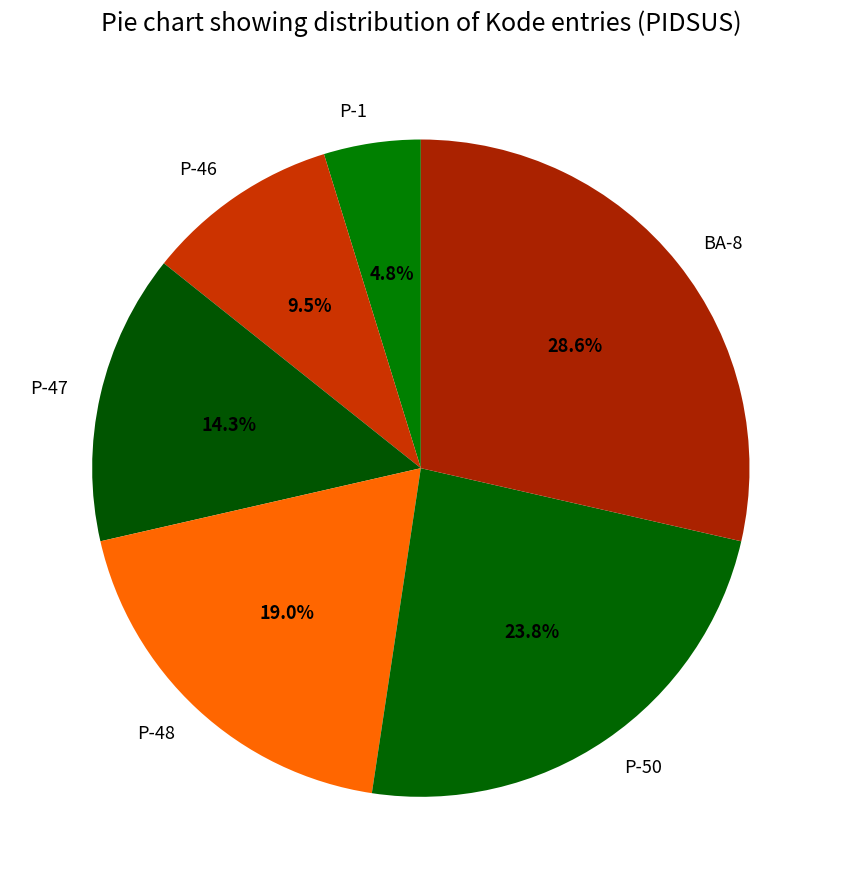

Combined, what portion of the pie is P-48 and BA-8?

47.6%